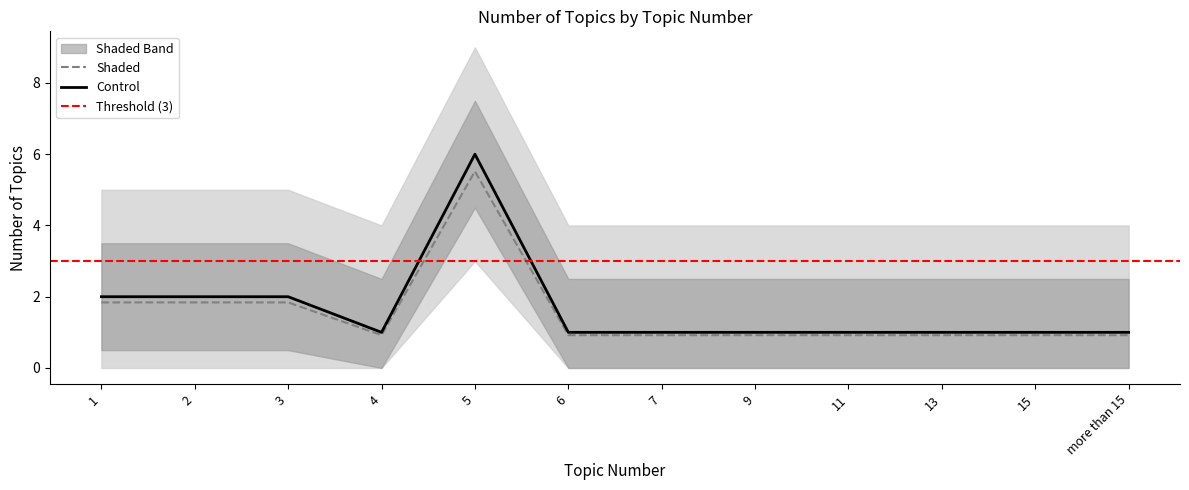

What is the approximate value of Shaded at 7?

0.9